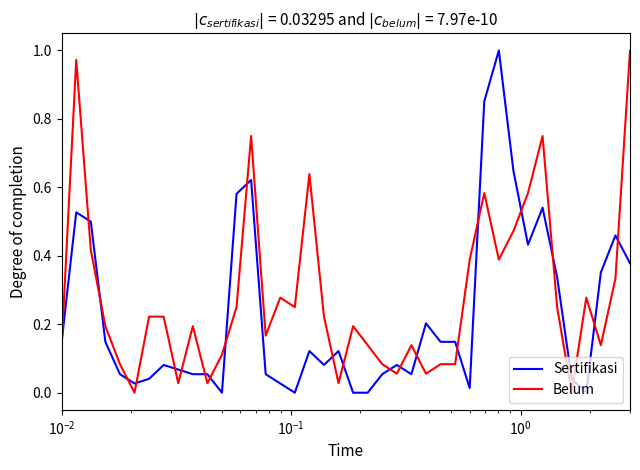

What are all the series names shown in the legend?

Sertifikasi, Belum